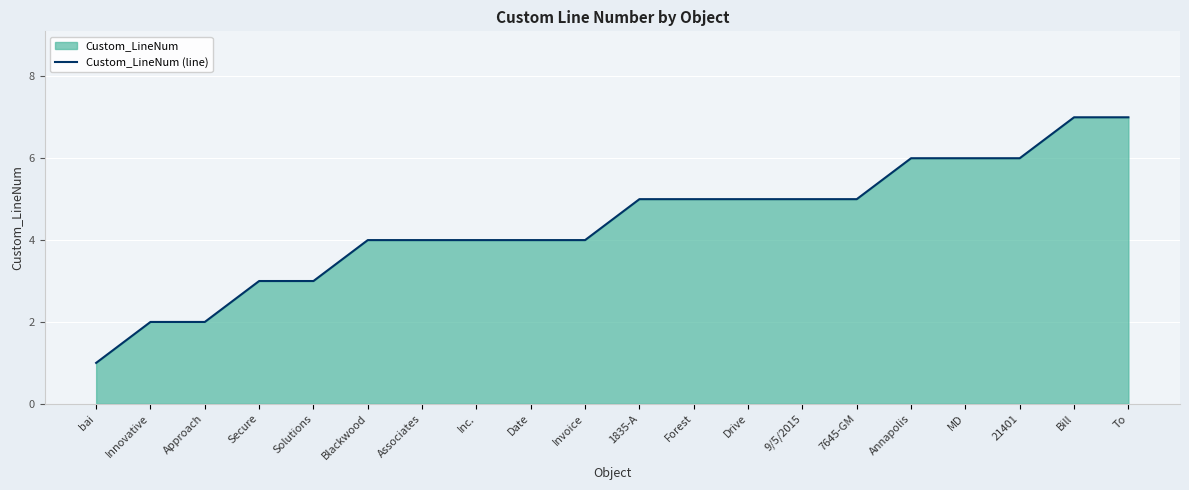

What is the label of the 19th point from the right?

Innovative